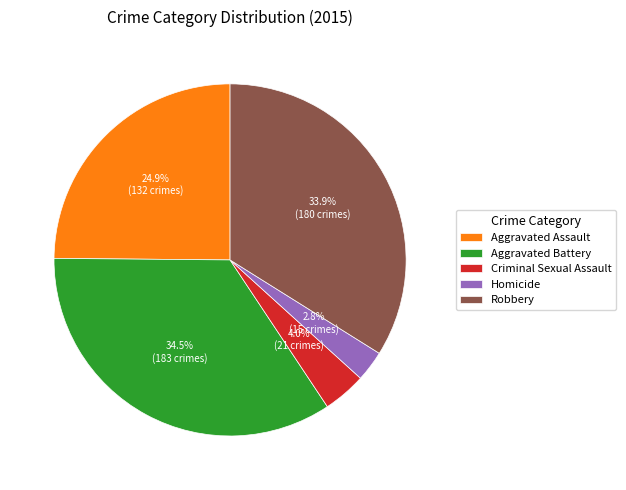

What percentage is the Robbery slice, to the nearest percent?

34%